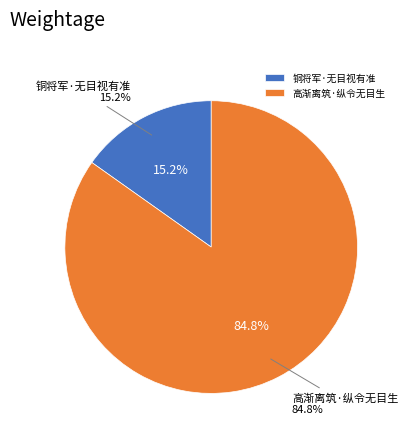

What is the ratio of the value at 铜将军·无目视有准 to the value at 高渐离筑·纵令无目生?

0.2